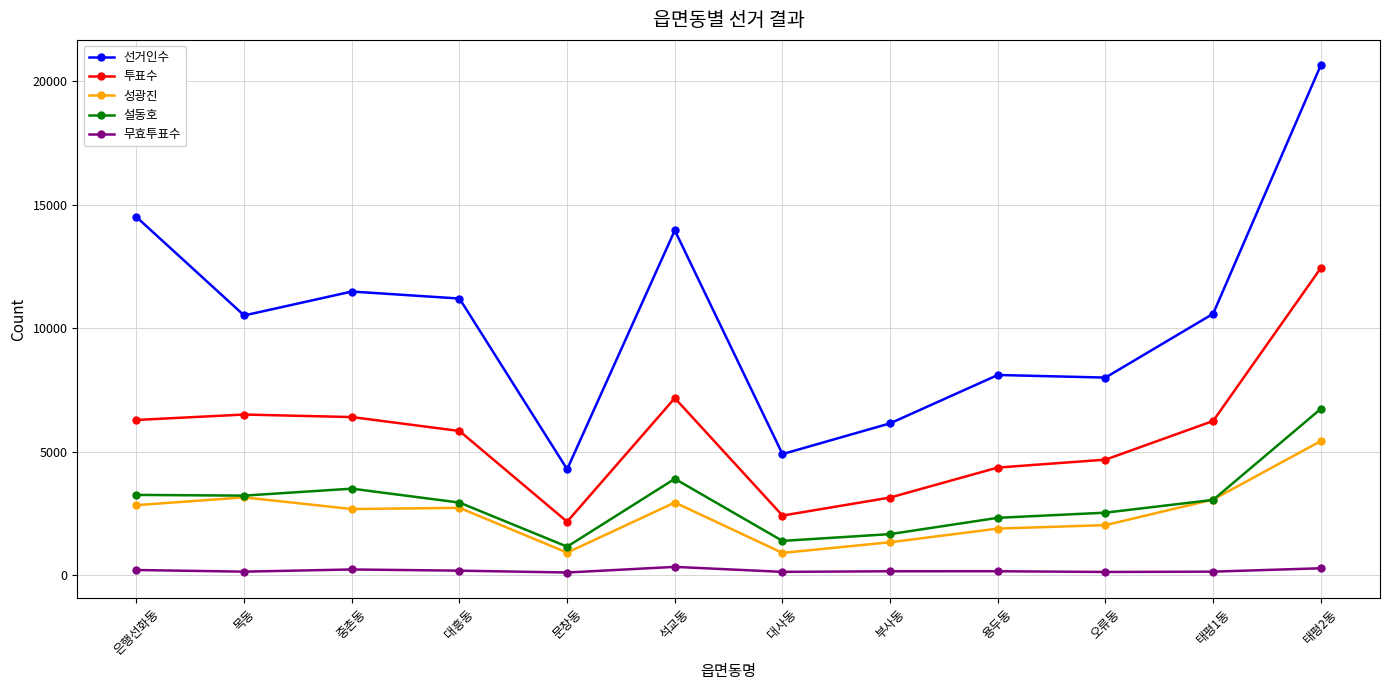

True or false: 설동호 and 무효투표수 intersect in this chart.

False